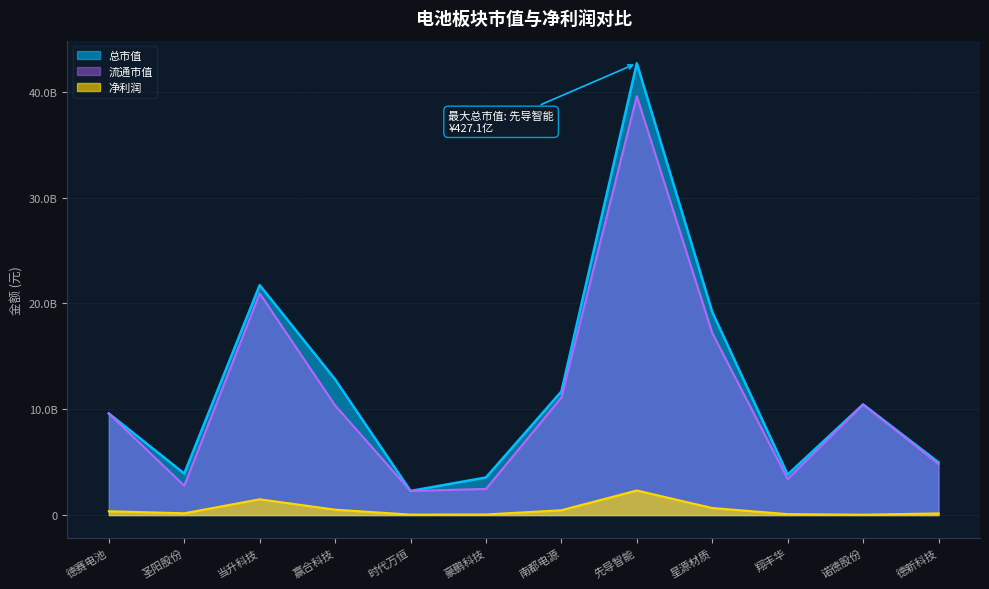

At which label does 净利润 first exceed 362523785?

德赛电池